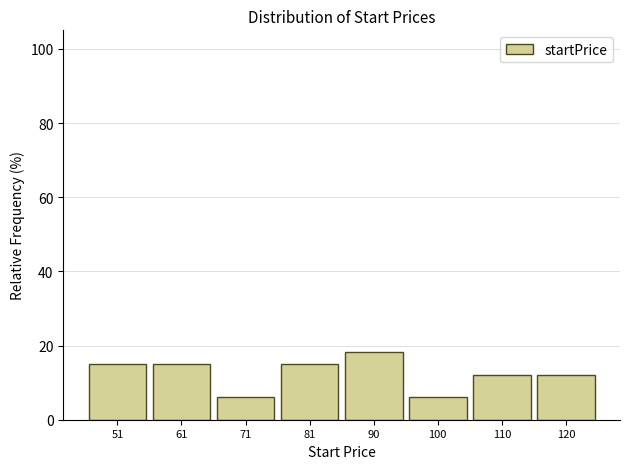

Reading right to left, transcribe all the data shown in this chart.

12.1	12.1	6.1	18.2	15.2	6.1	15.2	15.2